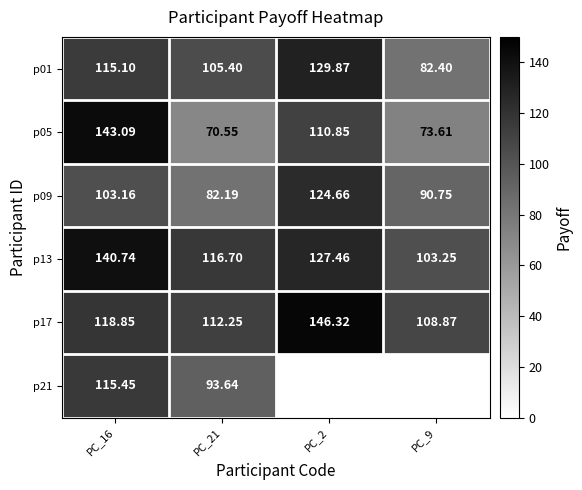

Read the p17 value at PC_2.

146.3